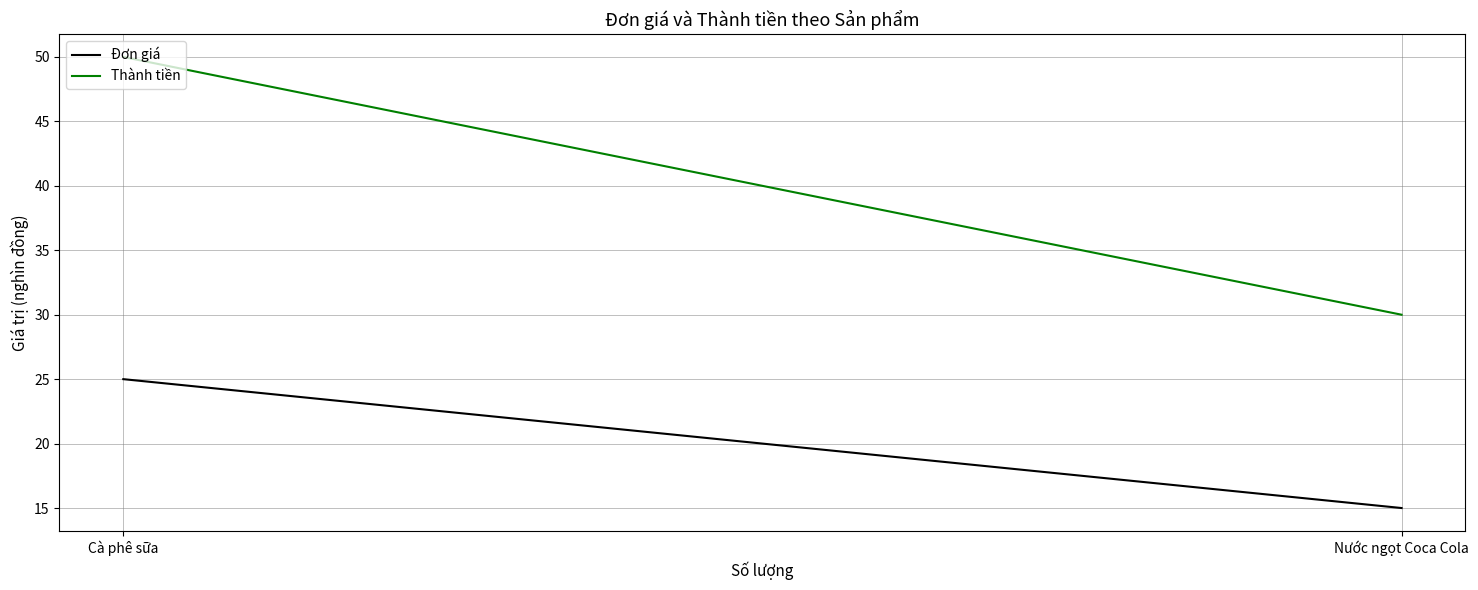

What is the sum of all Thành tiền values?

80